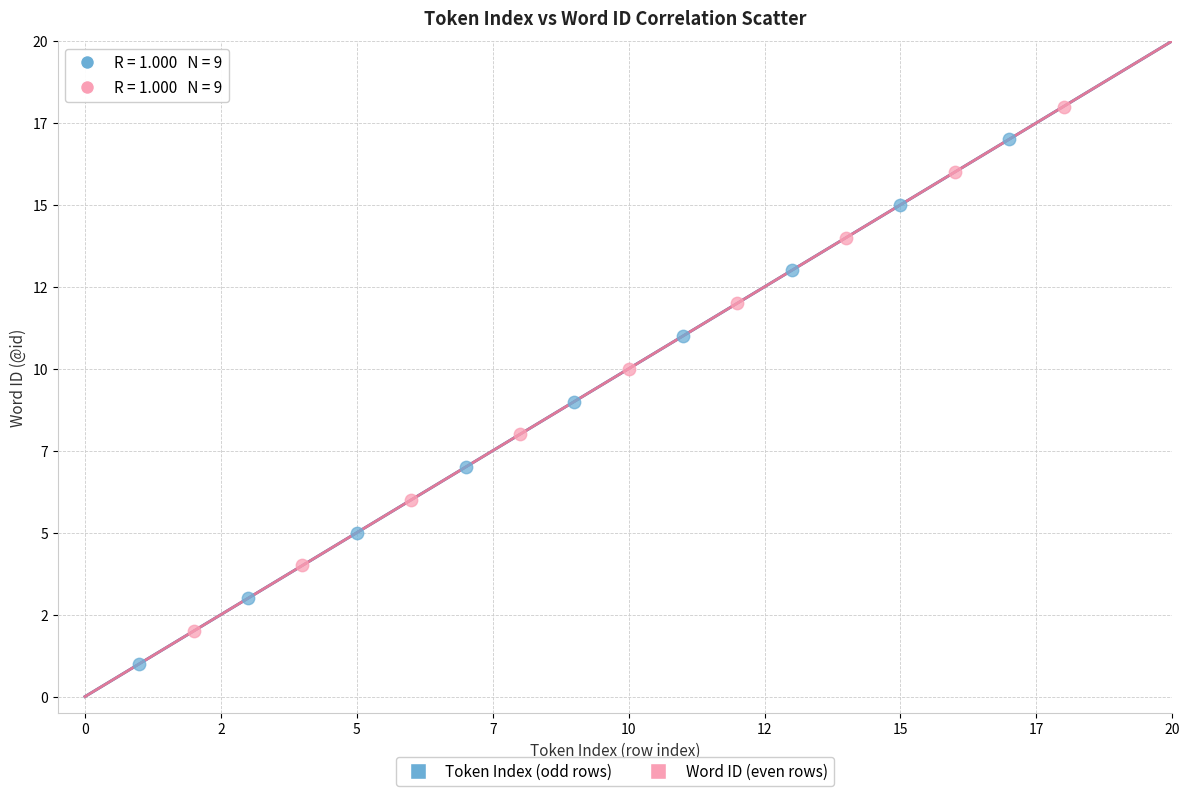

Which series reaches the minimum Y coordinate?

Token Index (odd rows)